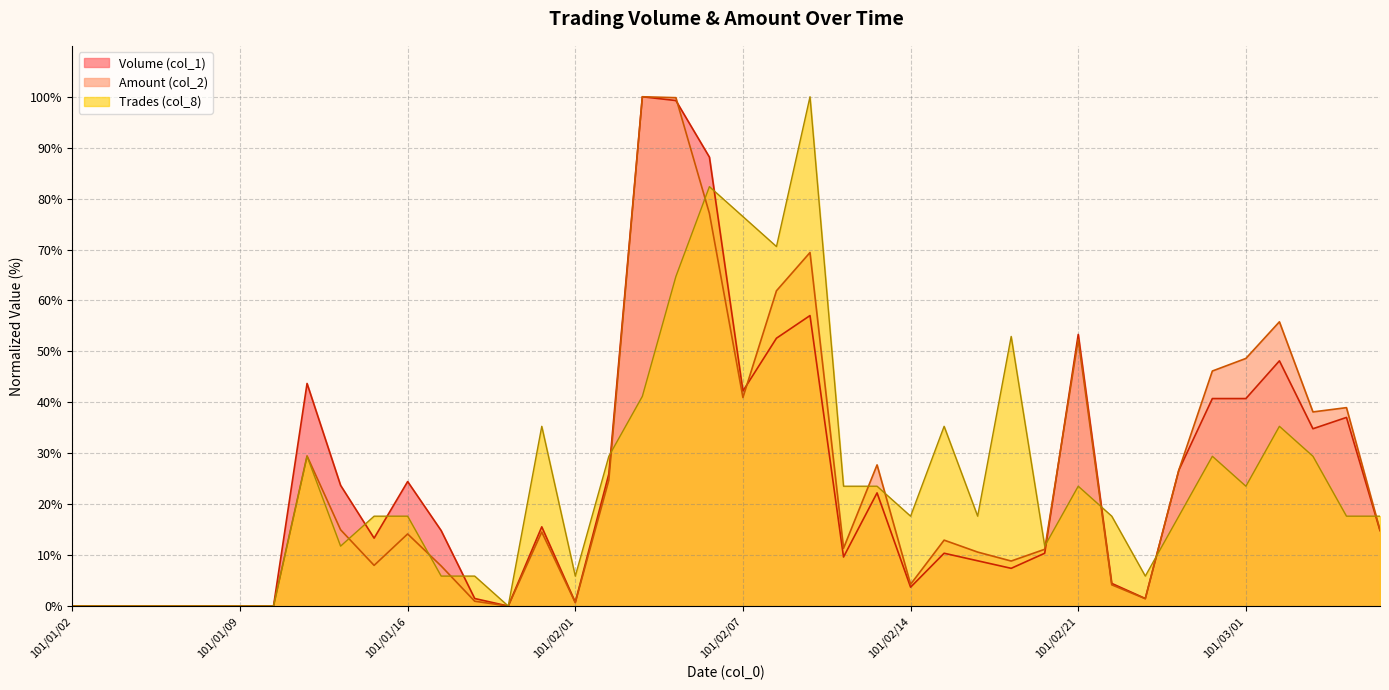

What is the sum of all Trades (col_8) values?

994.1